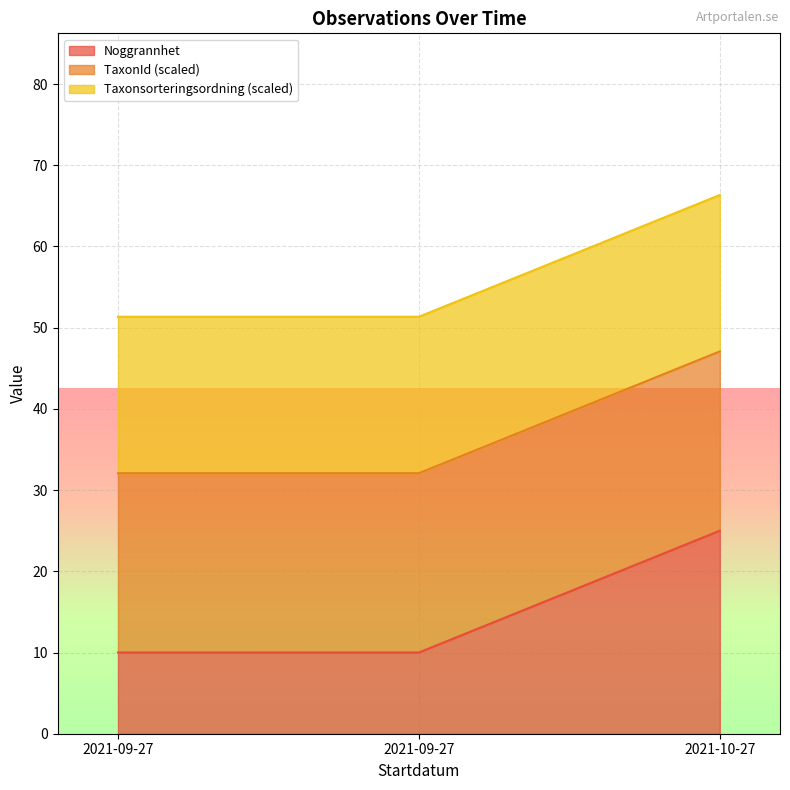

At which category is the sum across all series the highest?

2021-10-27